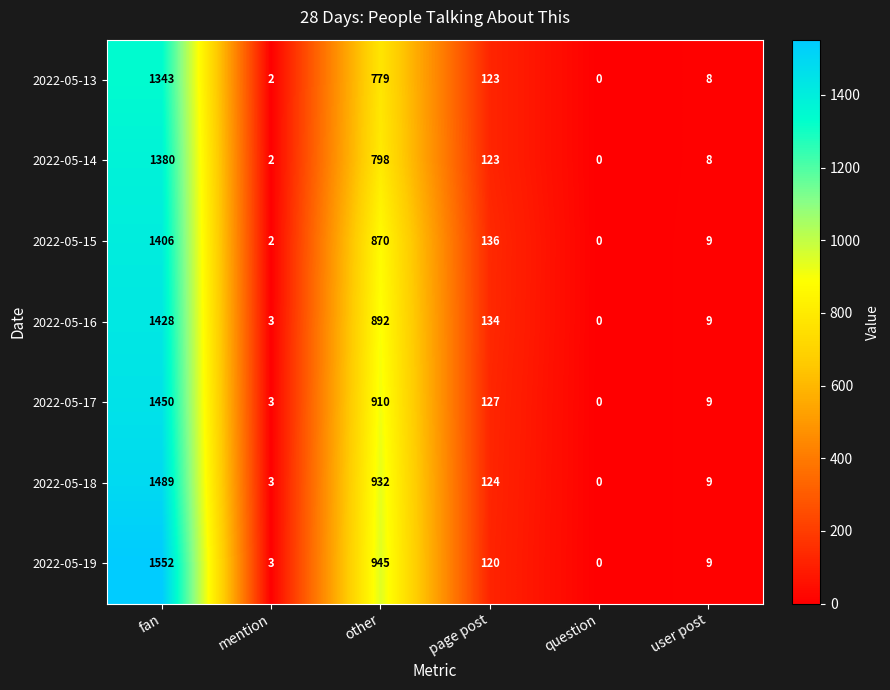

Between fan and user post, which series saw the biggest shift?

2022-05-19